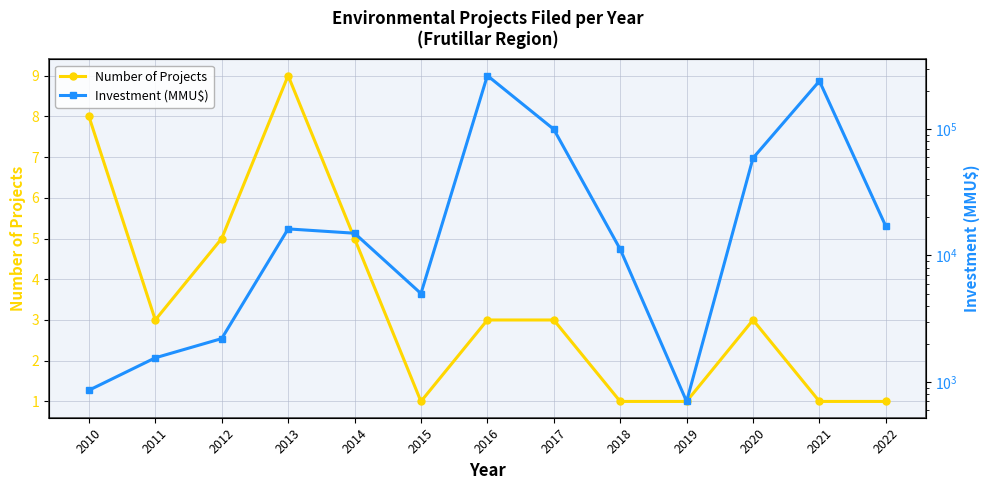

How many interior local peaks does the Number of Projects series have?

2